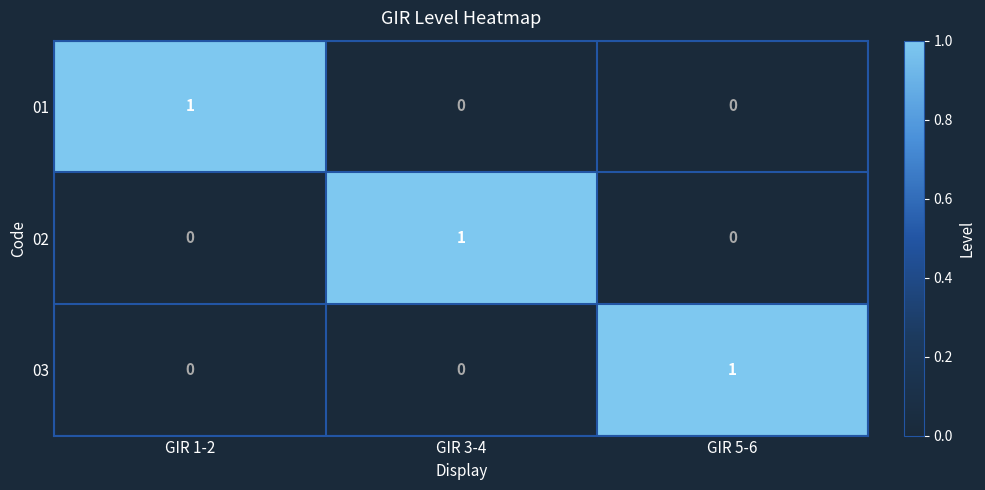

Is it true that 01 equals 0 at GIR 3-4?

True